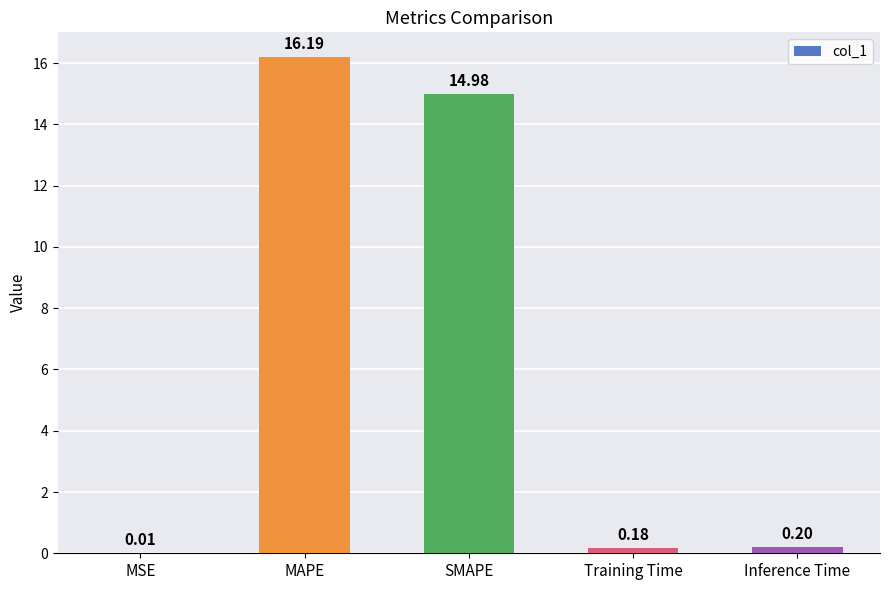

Between Inference Time and MAPE, which is larger?

MAPE